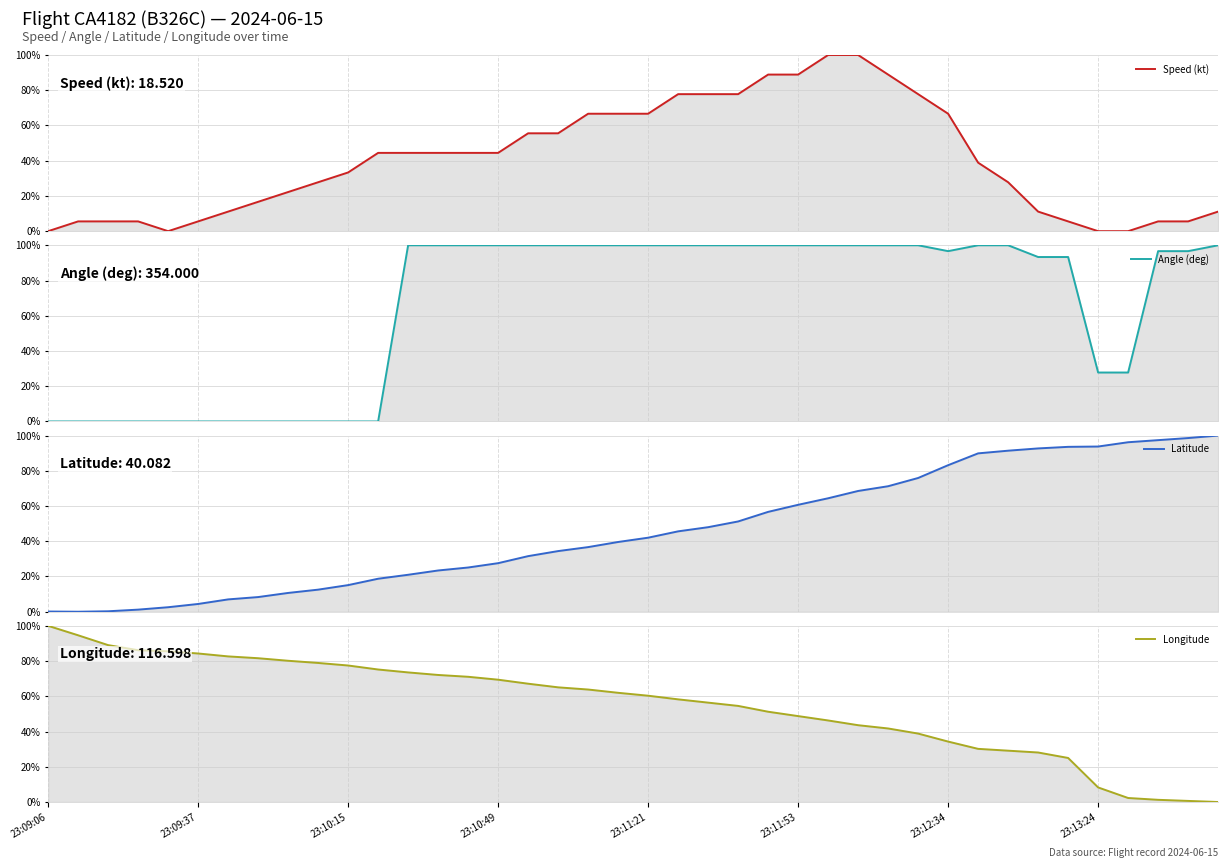

How many values in the Latitude series exceed 42?

20